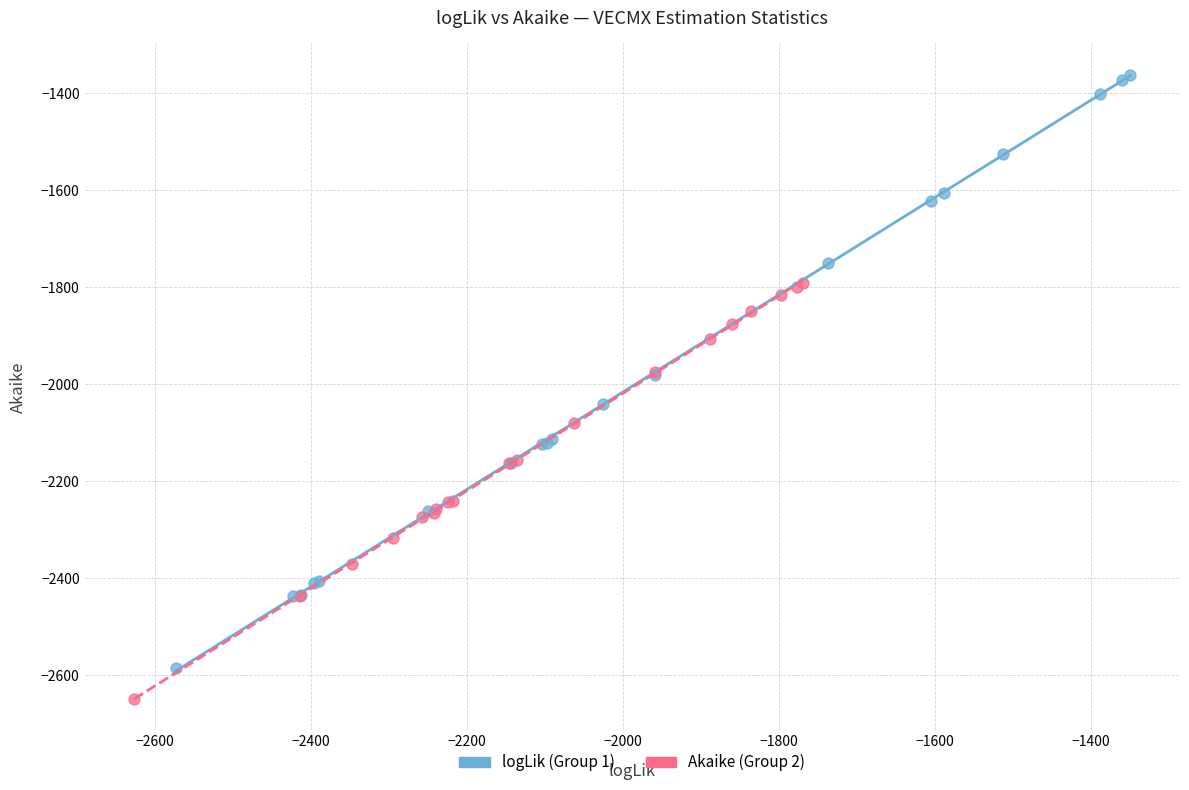

Which series contains the lowest Y value?

Akaike (Group 2)